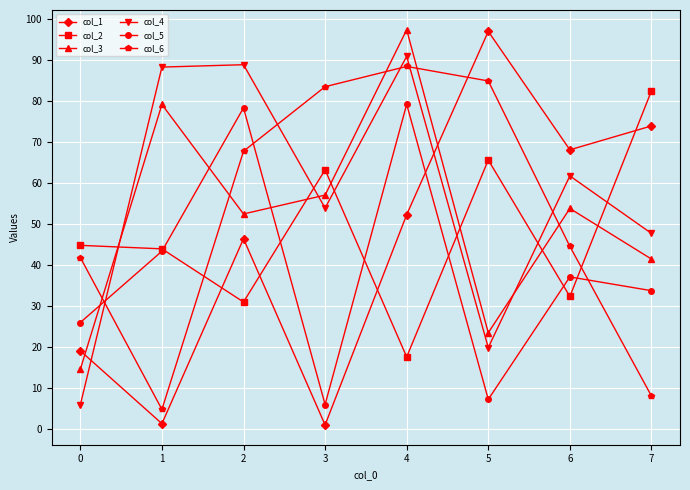

Is the value of col_5 at 2 greater than the value of col_6 at 4?

No